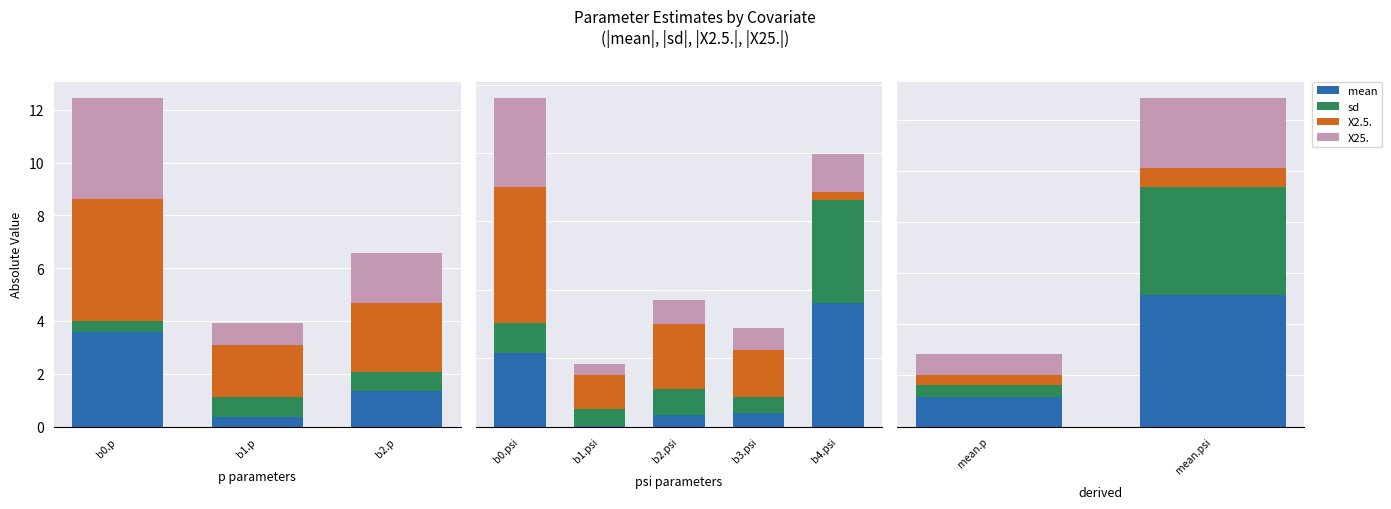

How many bars are there in each group?

4